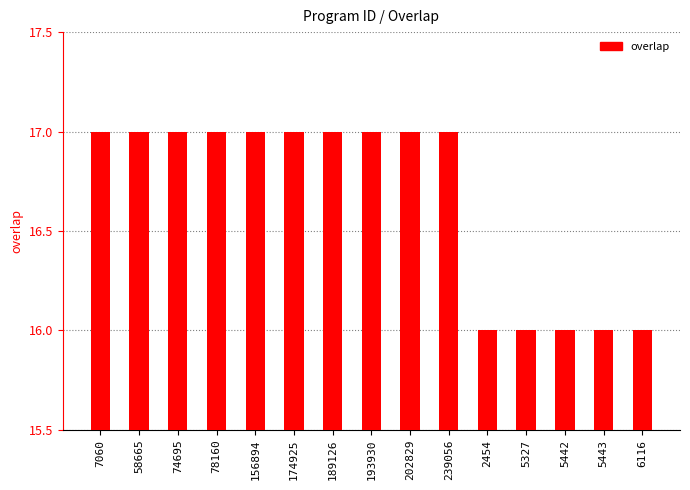

The chart shows a value of 17 at 74695. True or false?

True